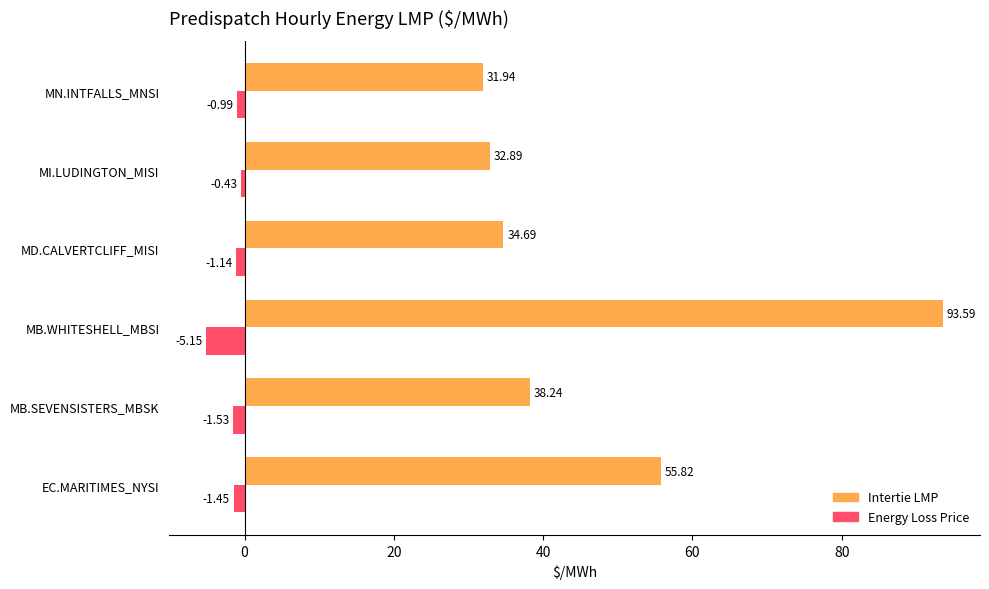

How many values in the Energy Loss Price series are below -1?

4